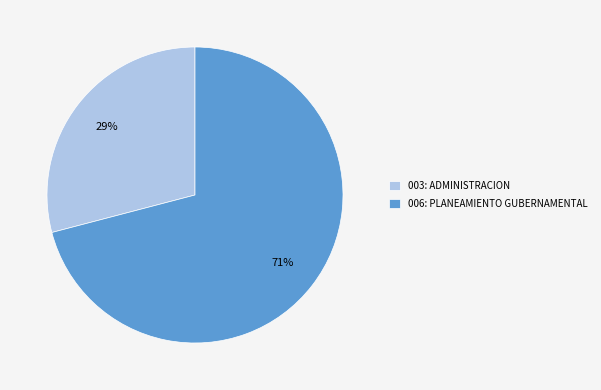

Combined, do 003: ADMINISTRACION and 006: PLANEAMIENTO GUBERNAMENTAL account for over 50%?

Yes